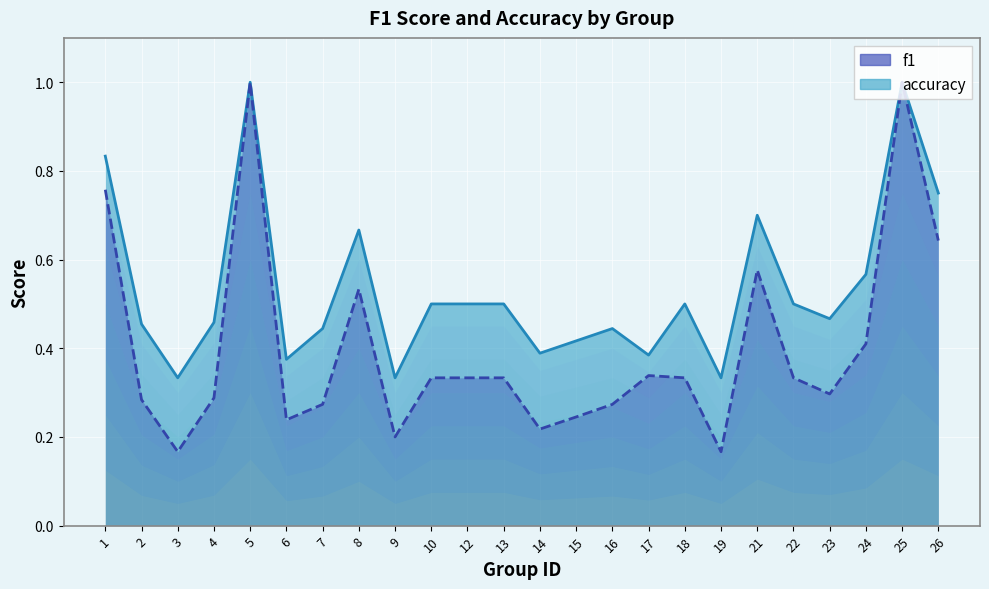

Is the value of accuracy at 14 greater than the value of f1 at 24?

No